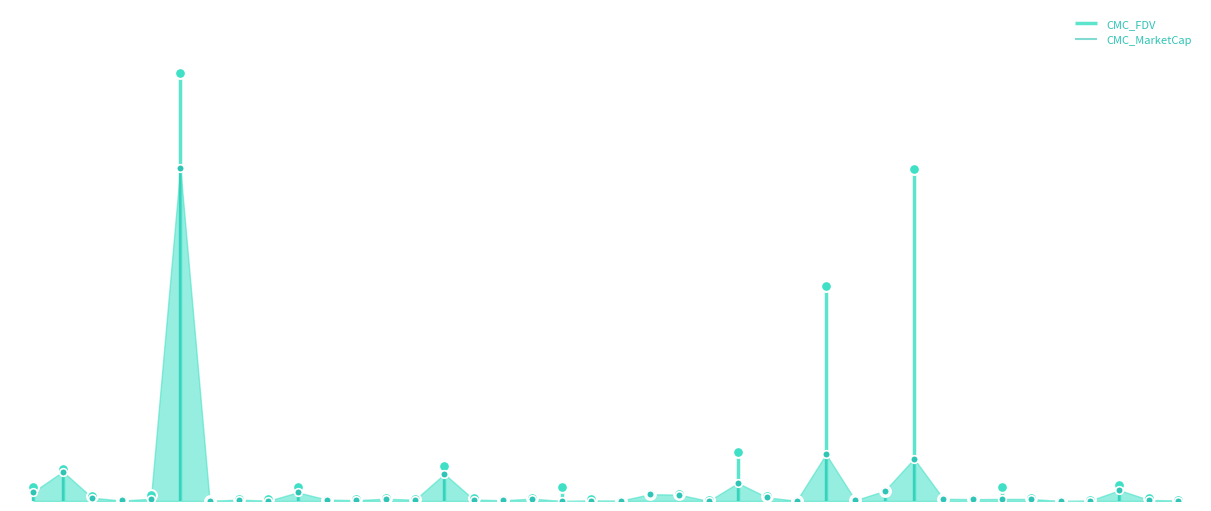

Which series reaches the minimum Y coordinate?

CMC_MarketCap